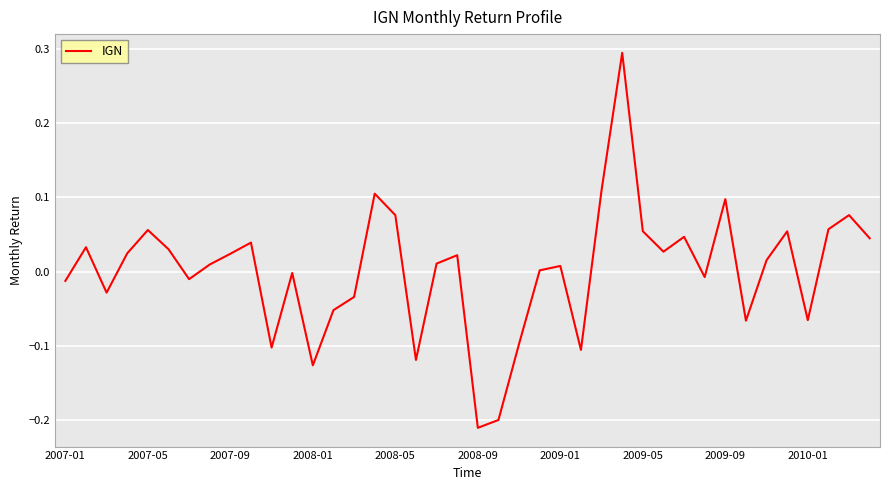

True or false: the data has more than 0 interior local peaks.

True